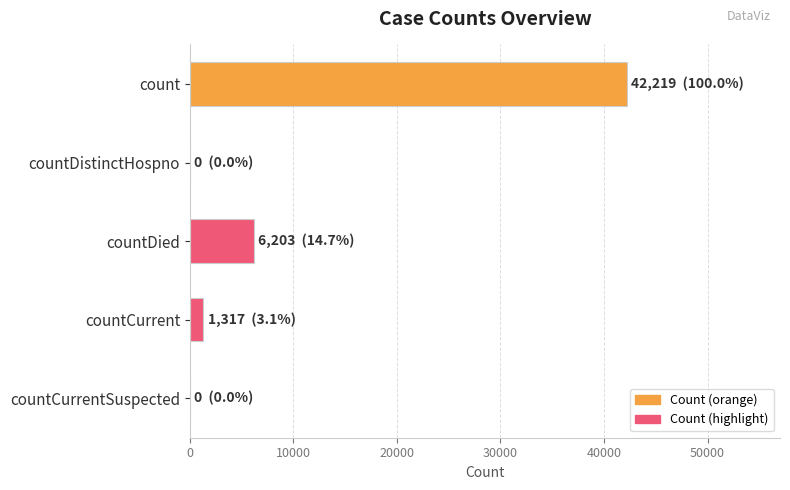

What is the sum of all values?

49739